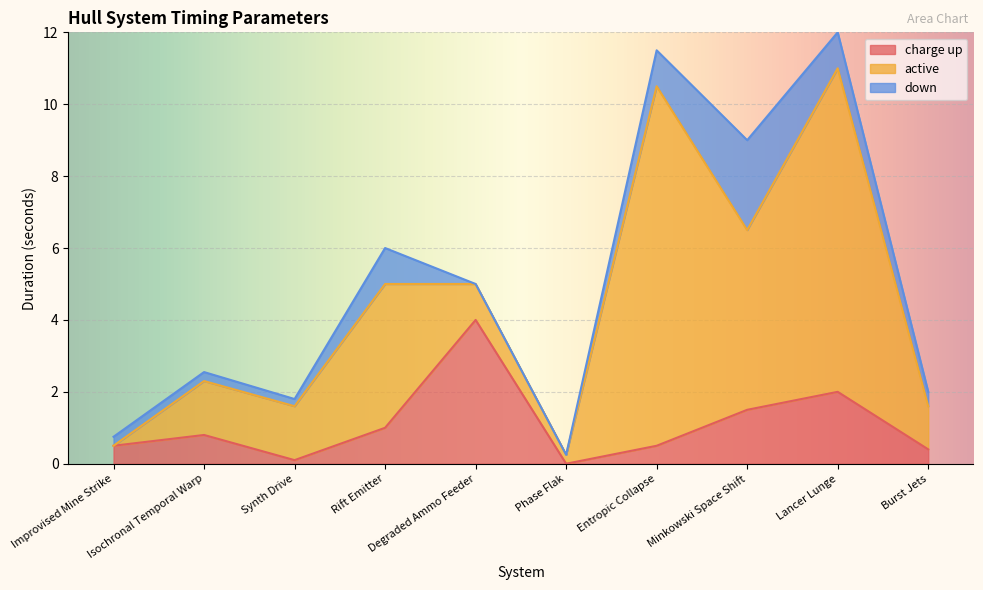

What is the average value of the active series?

3.3